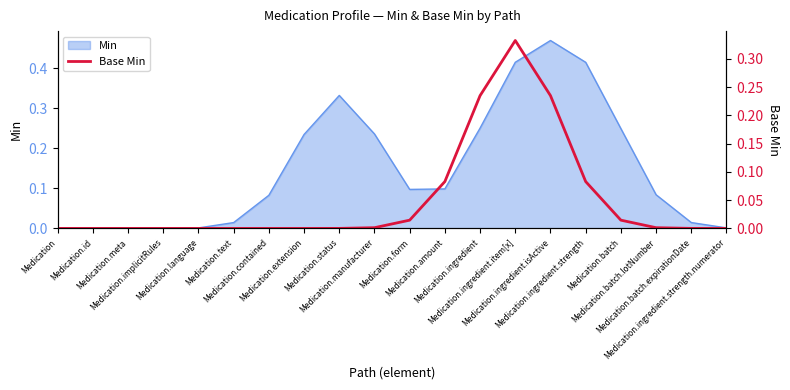

Which category has the lowest value across all series?

Medication